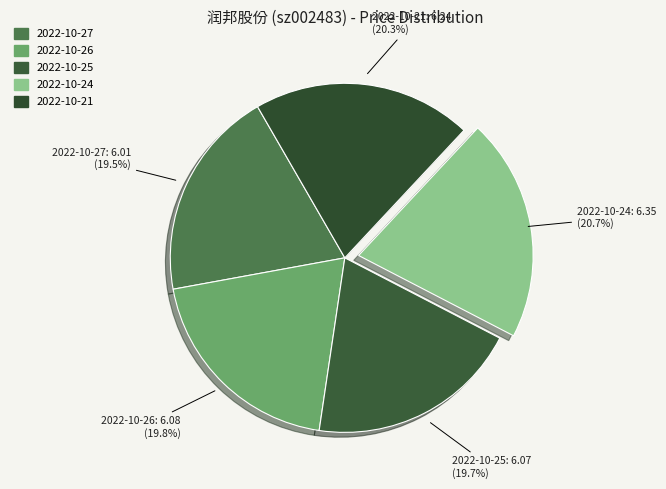

Is there a majority slice in this chart?

No